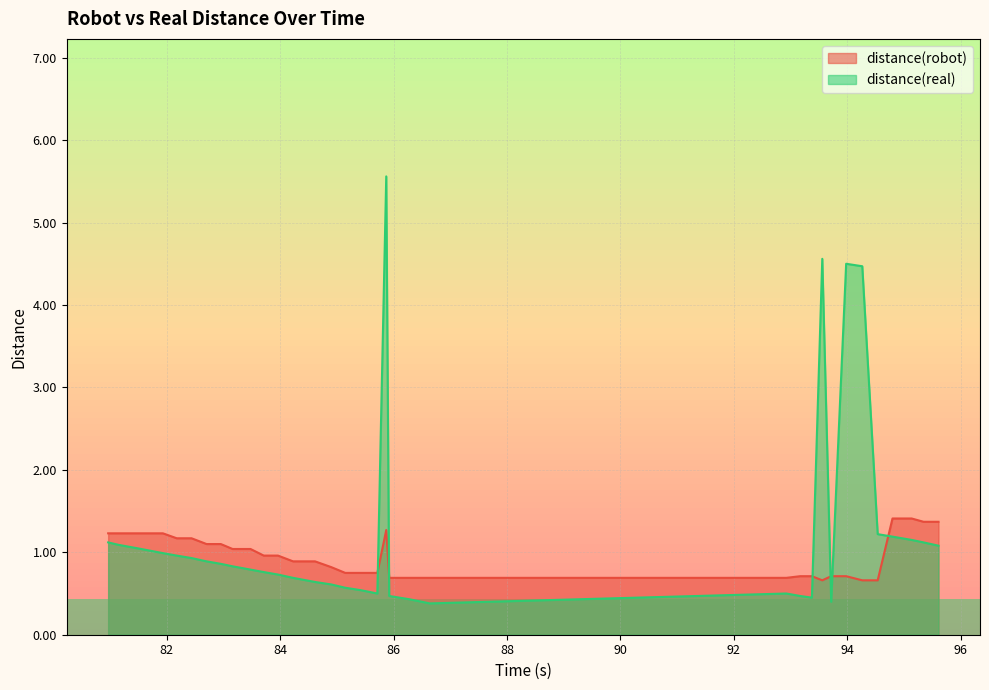

How many intersections are there between distance(real) and distance(robot)?

6